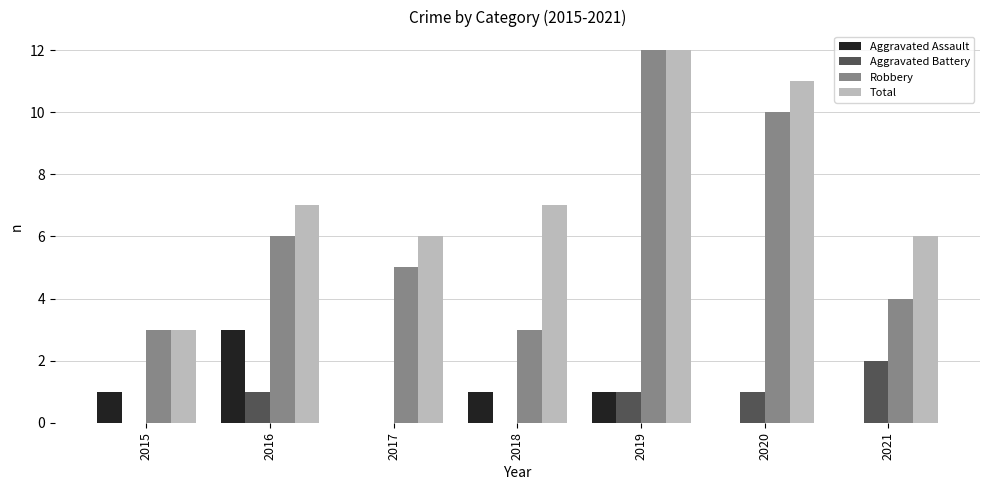

Count the number of data series in this chart.

4